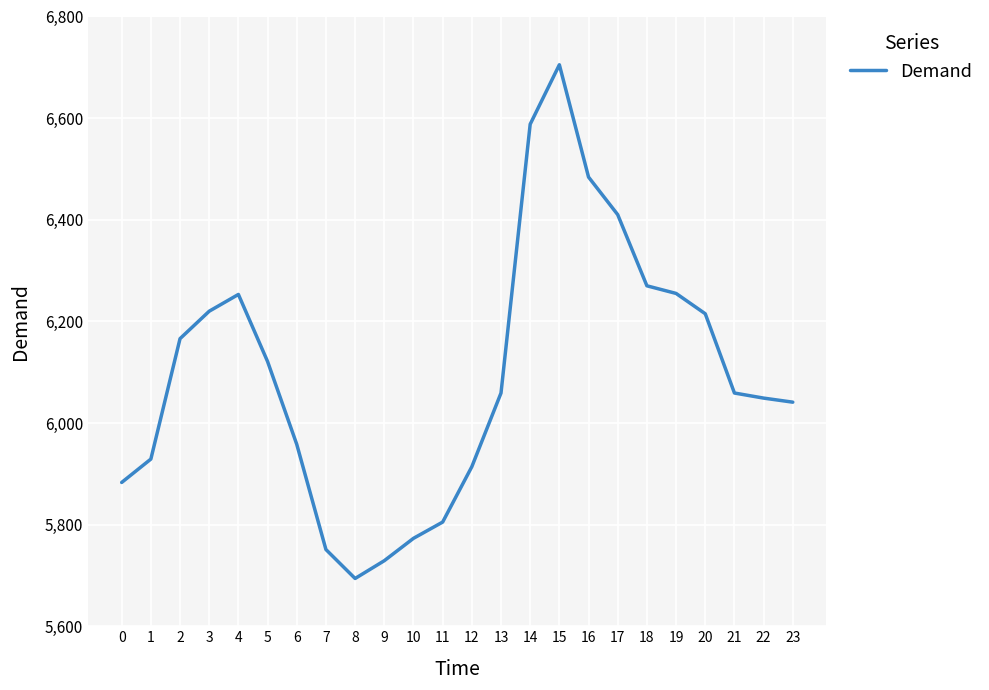

What is the difference between the maximum and minimum values?

1011